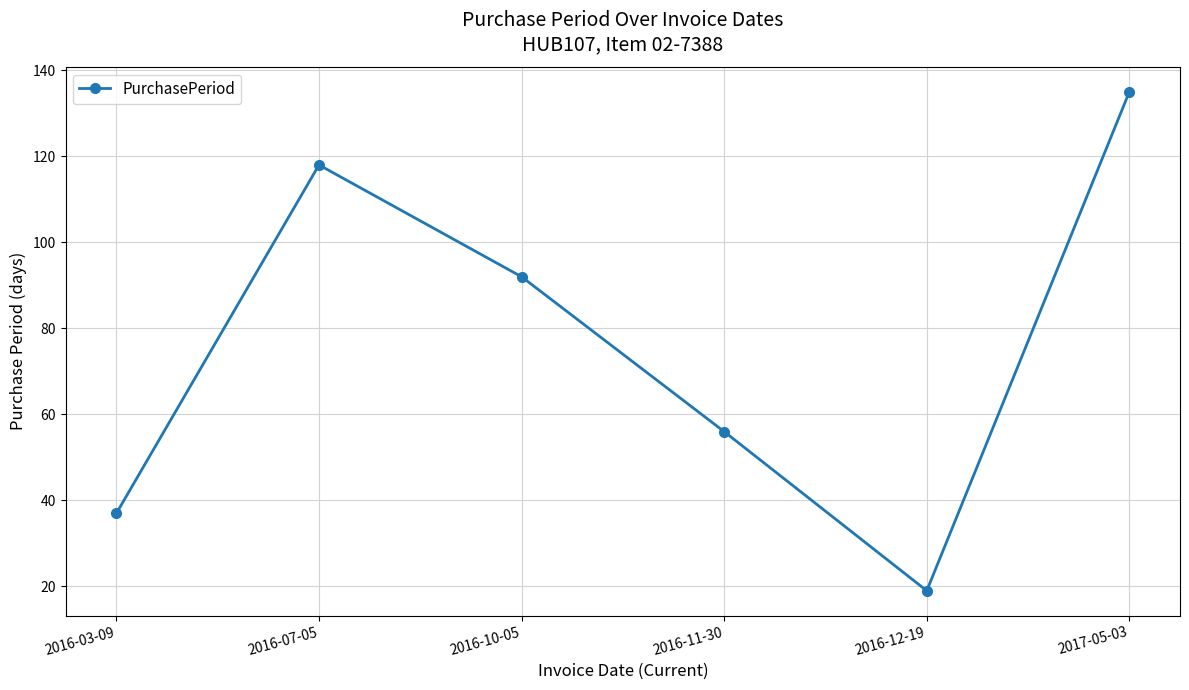

How many values are below 92?

3